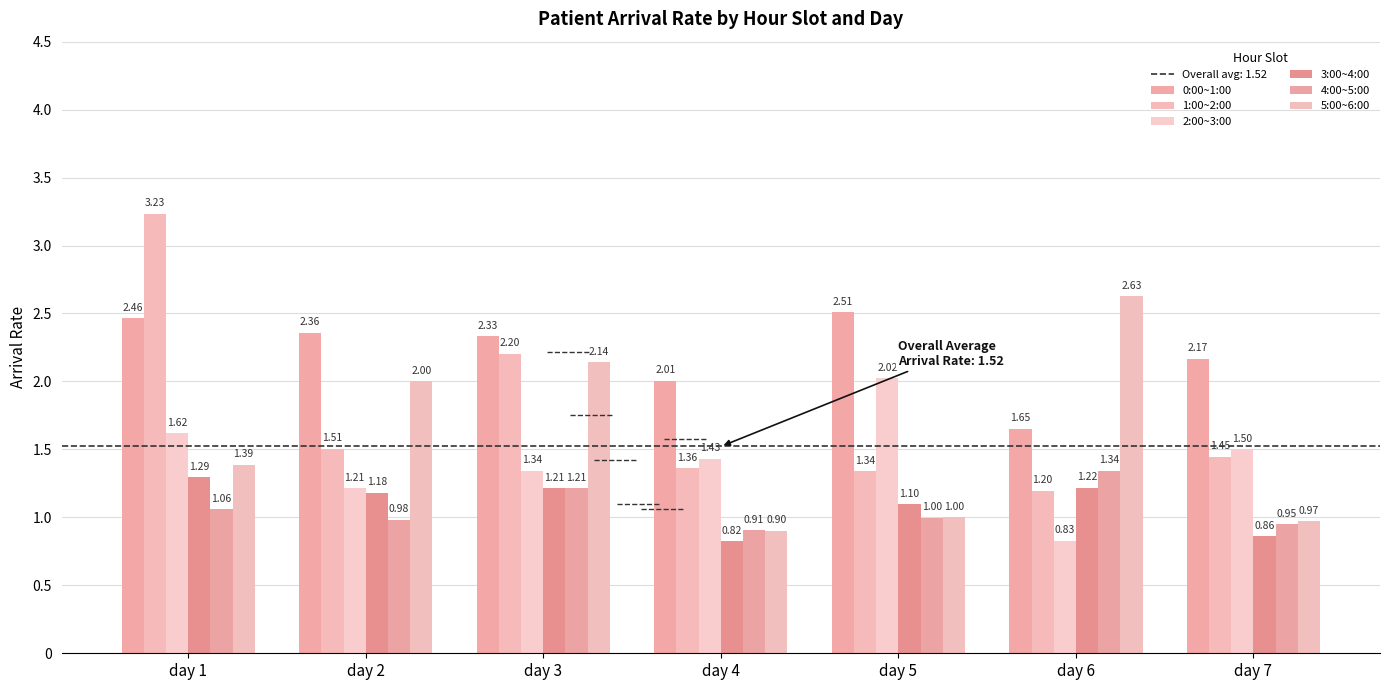

What is the greatest value displayed?

3.2